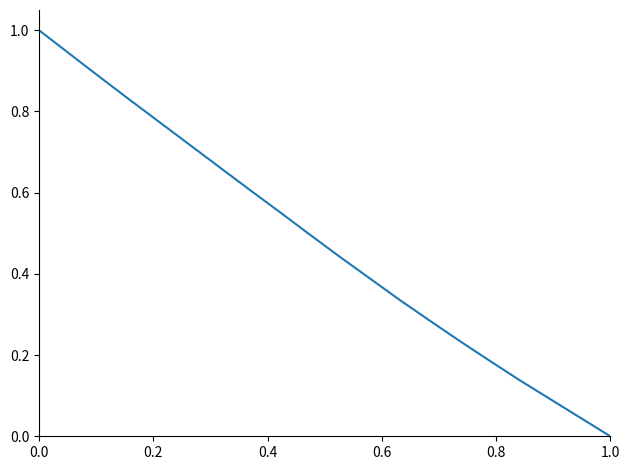

What is the maximum value shown in the chart?

1.0